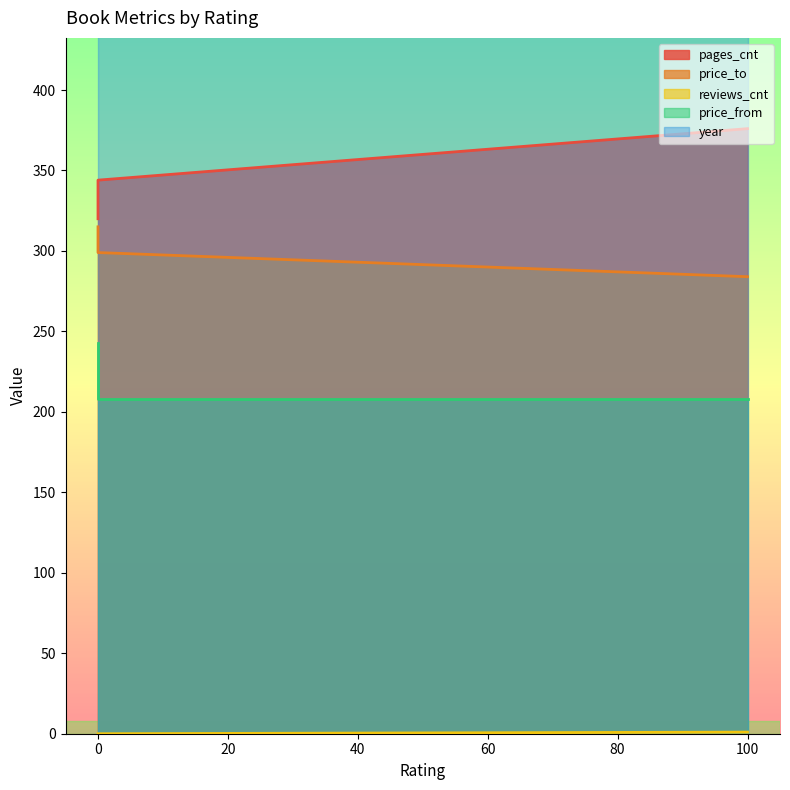

Between 0 and 100, which series saw the biggest shift?

pages_cnt